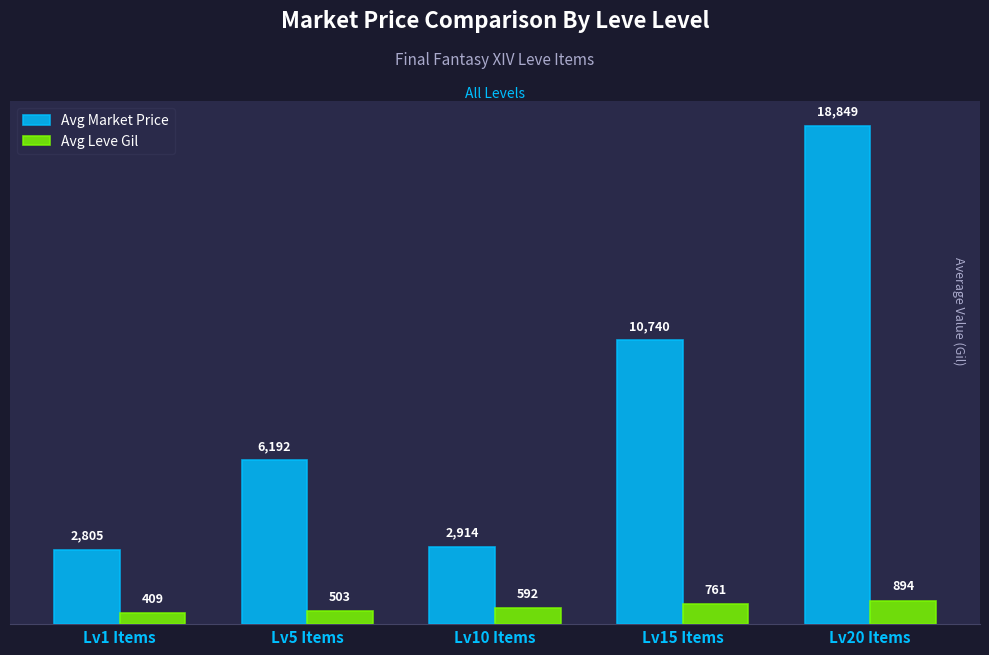

Which series changed the most between Lv1 Items and Lv10 Items?

Avg Leve Gil